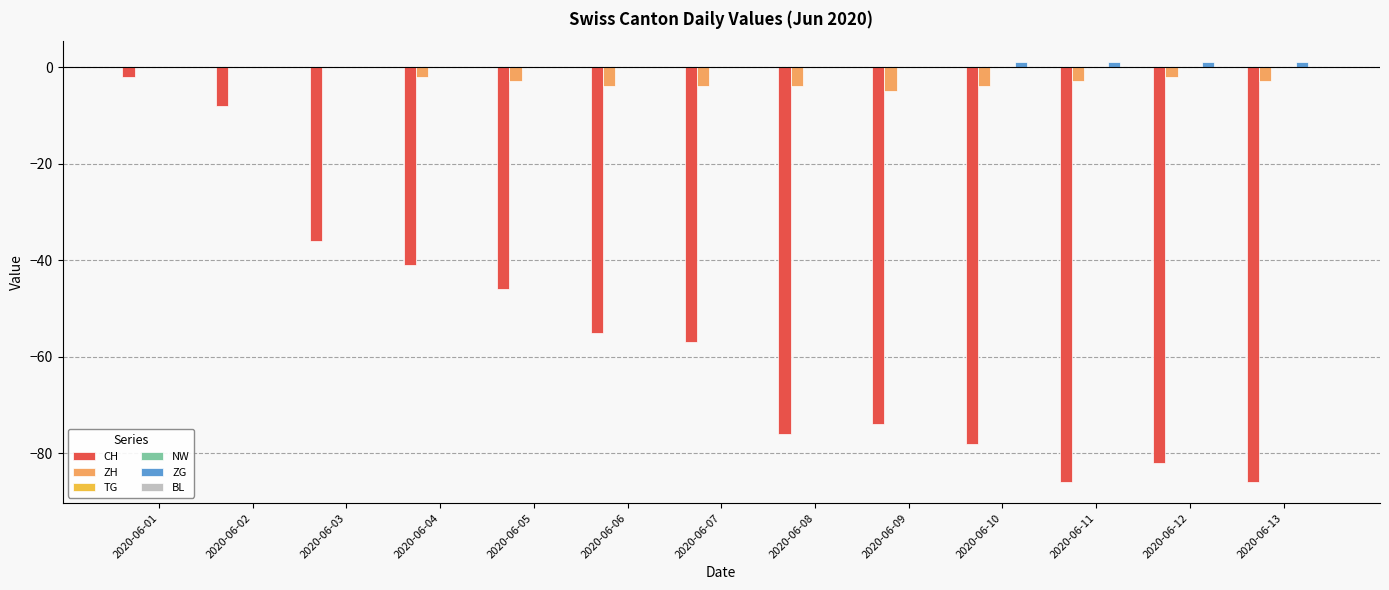

At which label does CH reach its peak?

2020-06-01